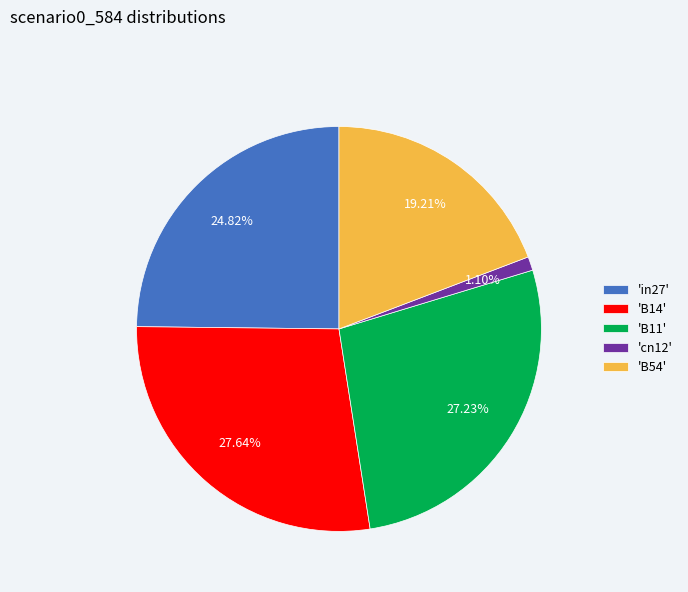

Combined, do 'B54' and 'B11' account for over 50%?

No